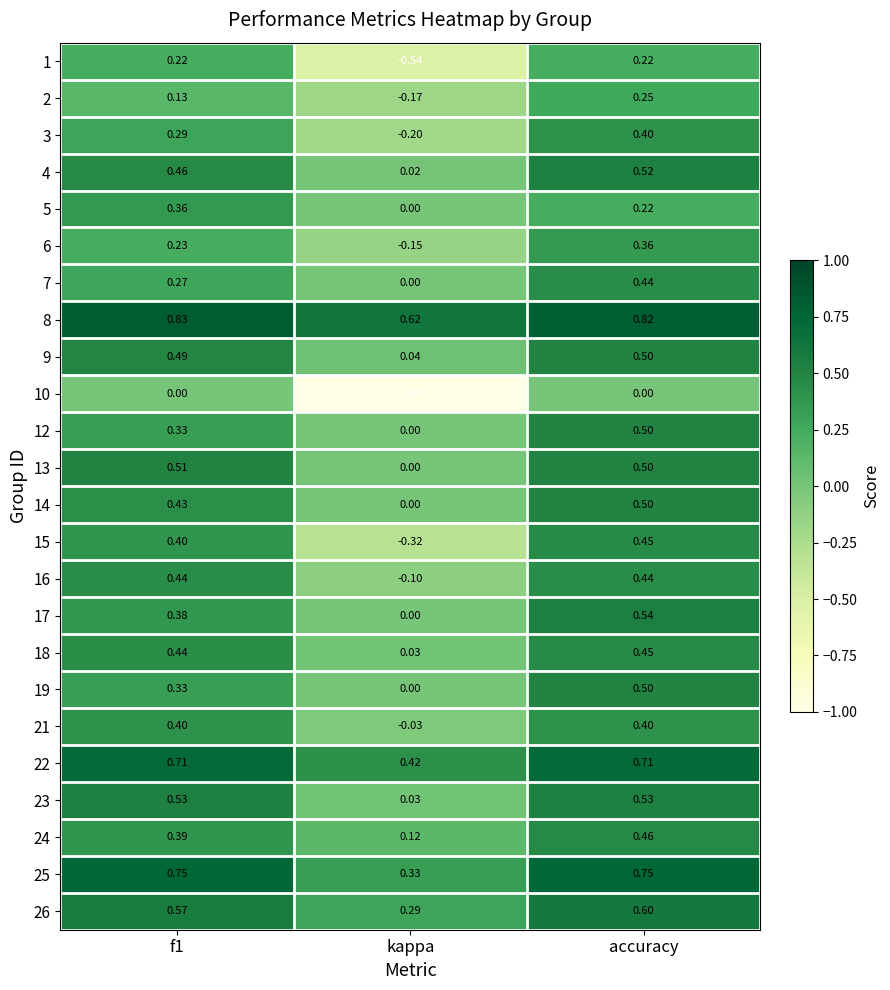

At which category is the sum across all series the highest?

accuracy